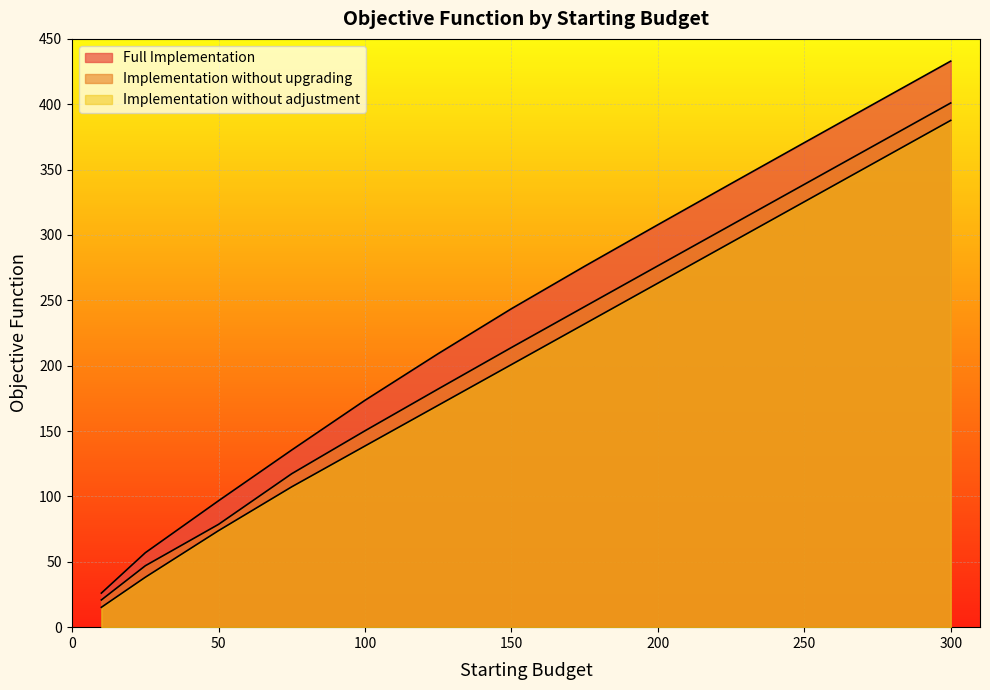

Does the chart display data point markers on the line(s)?

No